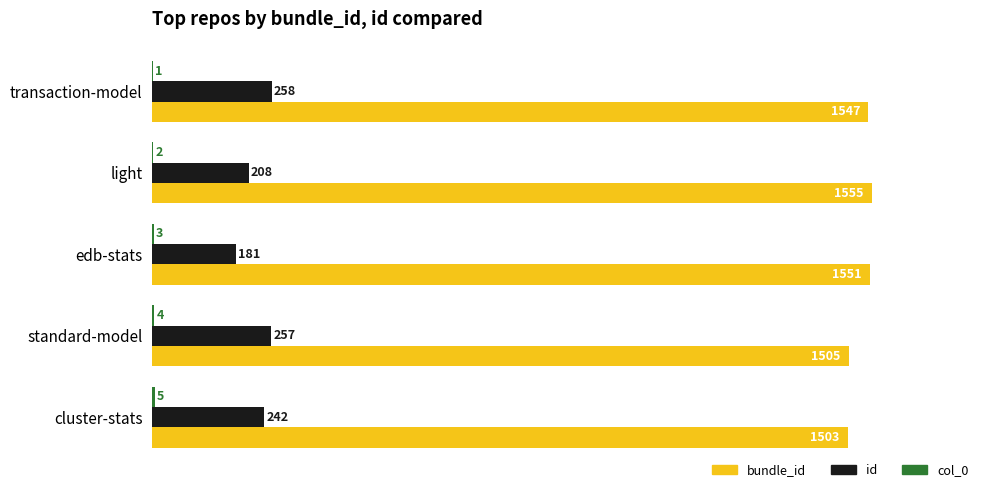

Between standard-model and cluster-stats, which series saw the biggest shift?

id